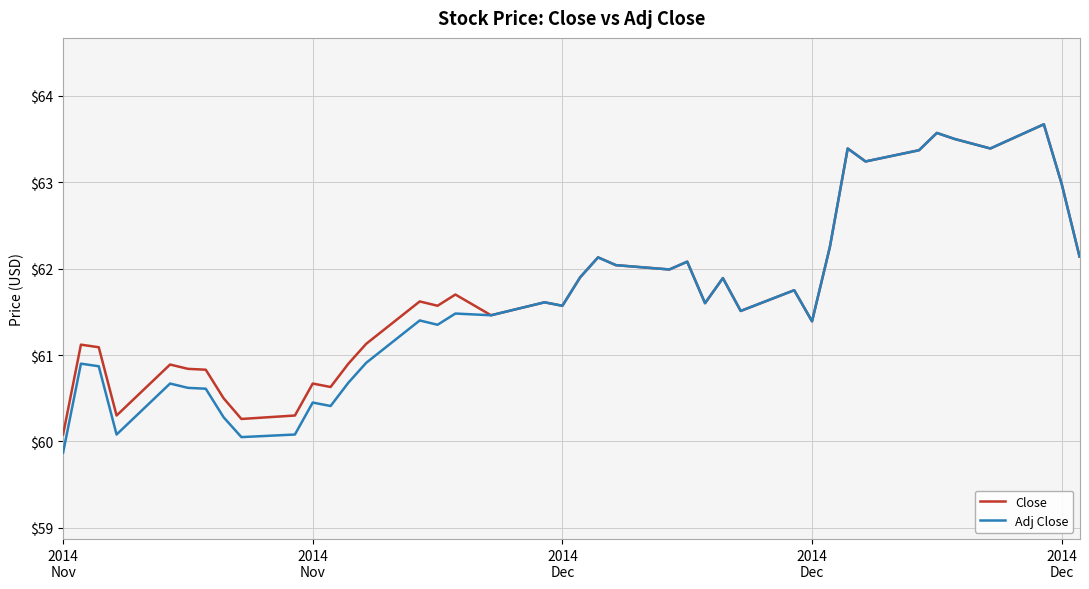

What is the sum of all Adj Close values?

2465.1